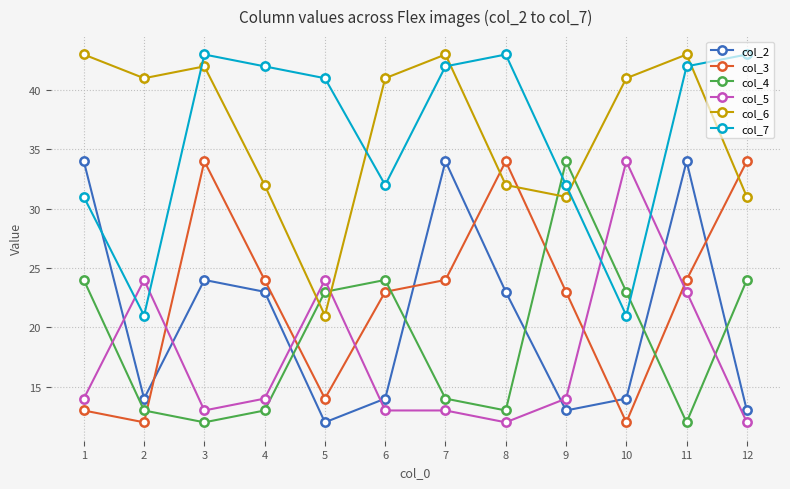

At which category is the sum across all series the highest?

11